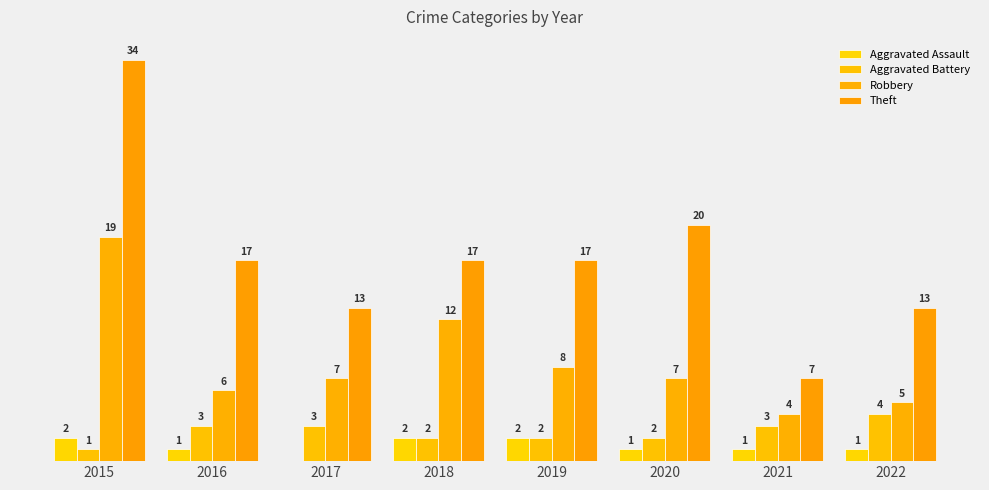

Are the bars grouped side by side (vs. stacked)?

Yes